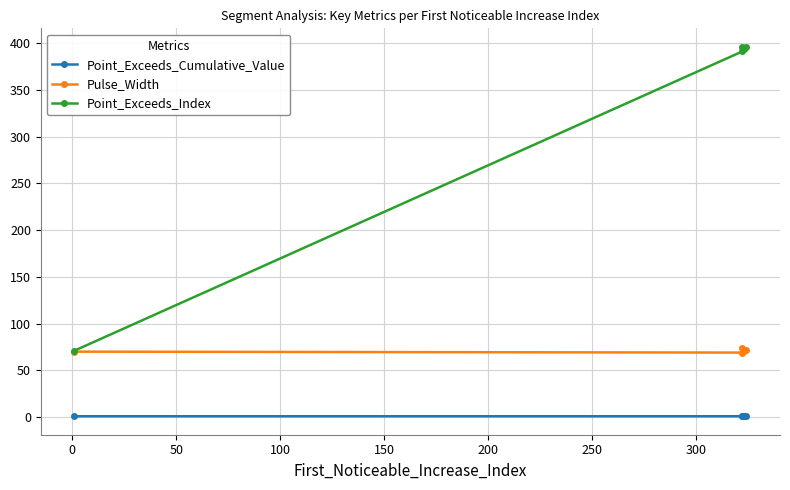

What are all the series names shown in the legend?

Point_Exceeds_Cumulative_Value, Pulse_Width, Point_Exceeds_Index